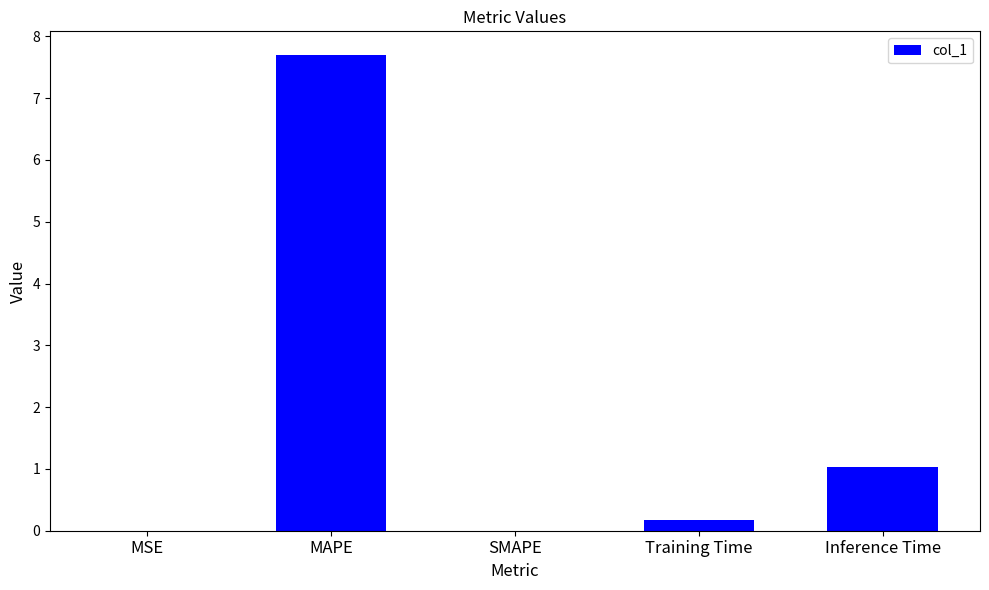

What is the sum of all values?

8.9